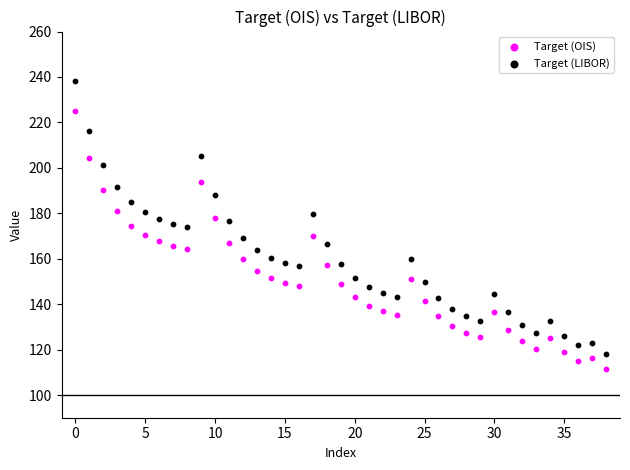

Which series has the widest spread of Y values?

Target (LIBOR)